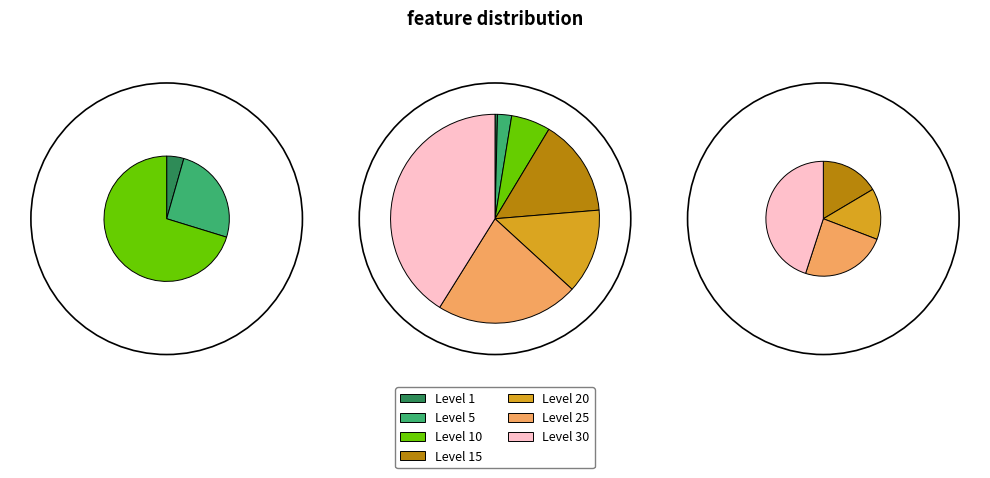

Which category has the smallest portion of the pie?

1